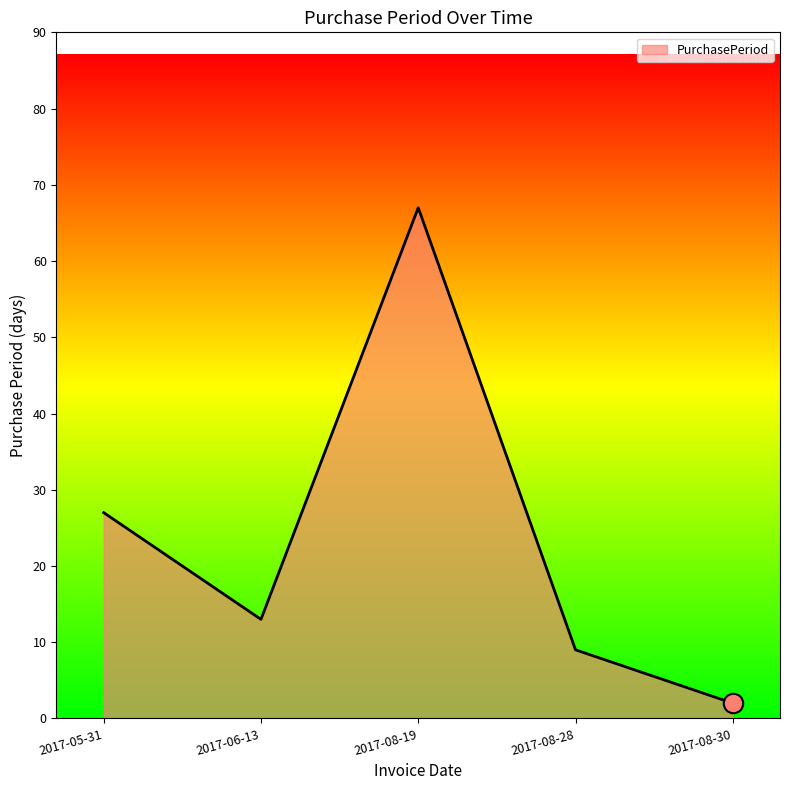

What position from the right is 2017-06-13?

4